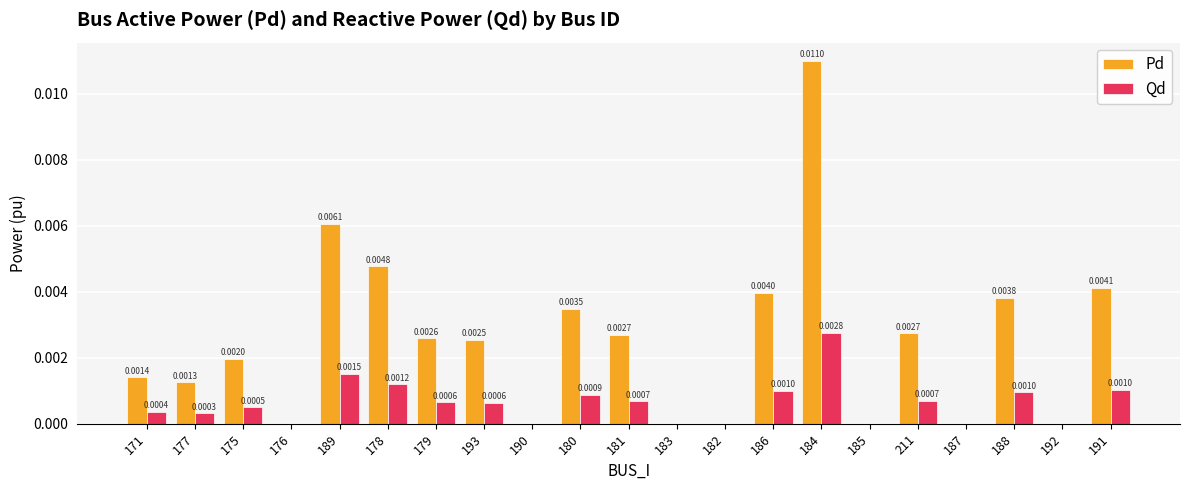

At which category is the sum across all series the highest?

184